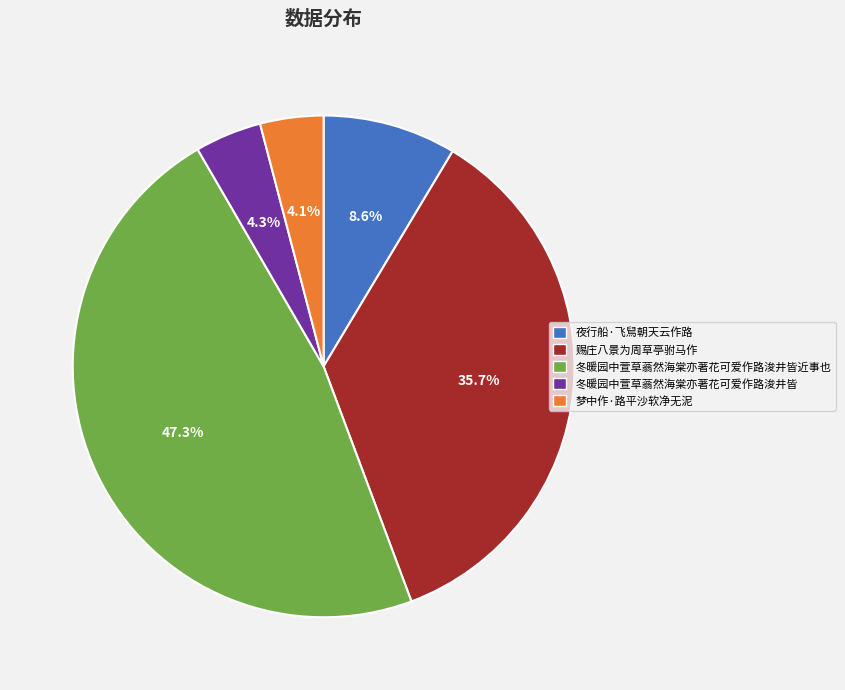

Does any single category account for the majority?

No